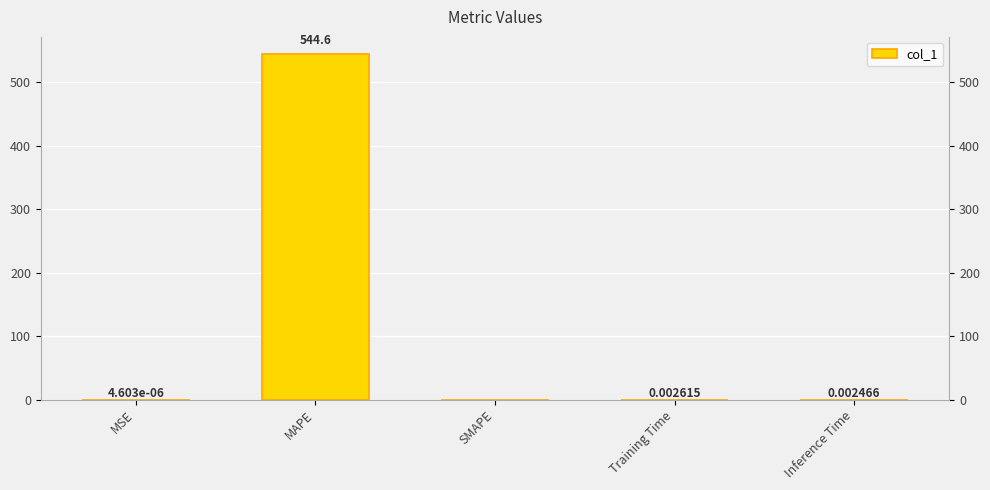

Are the bars grouped side by side (vs. stacked)?

No